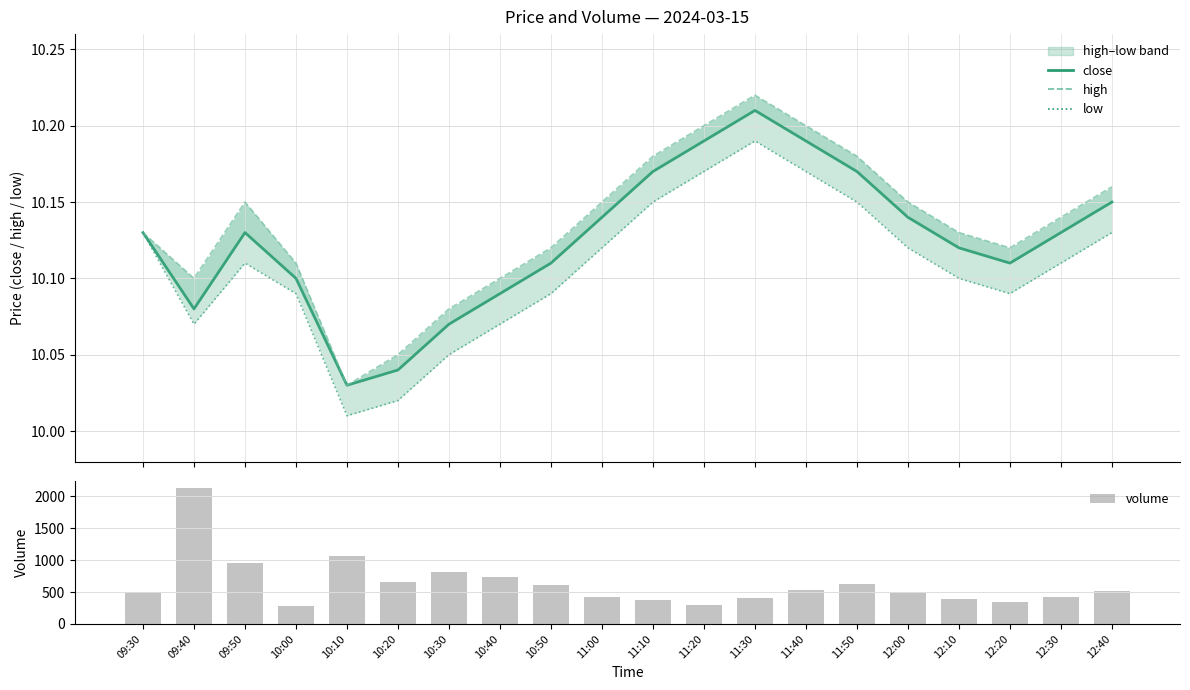

At which label does high reach its peak?

11:30